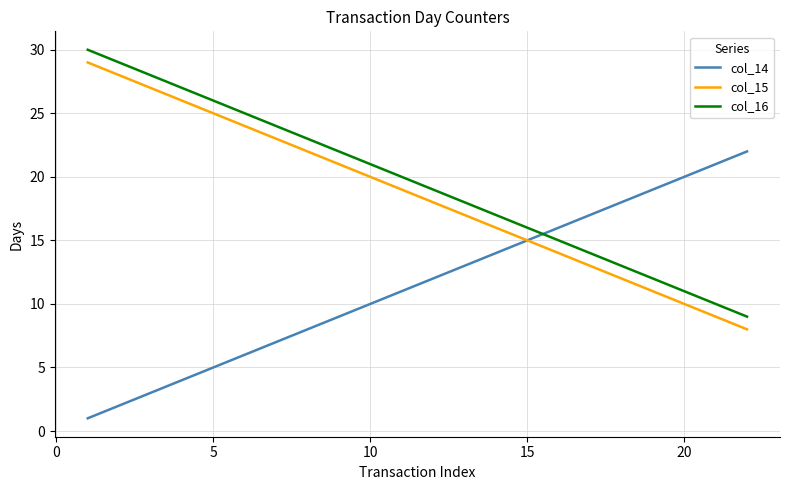

What is the average value of the col_16 series?

20